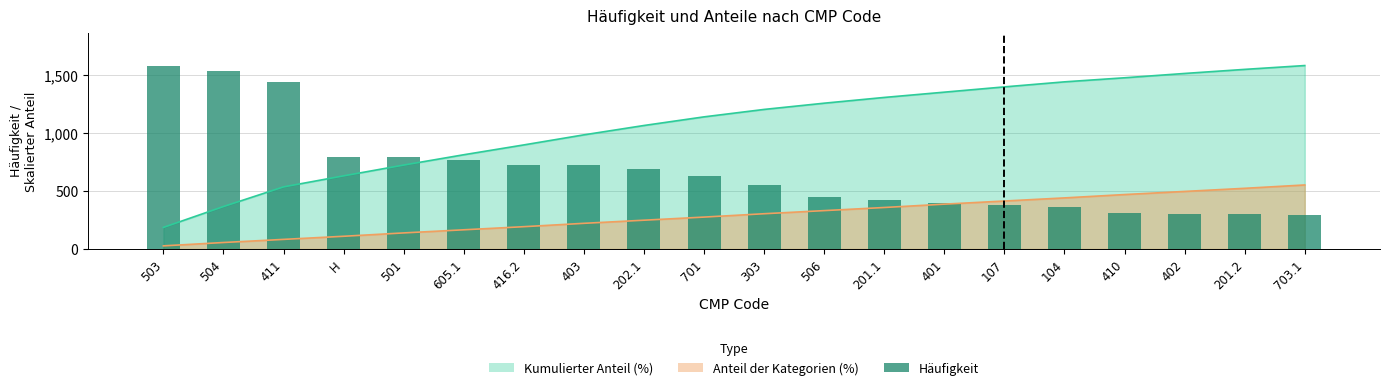

What is the change in value from 503 to 410?

-1269